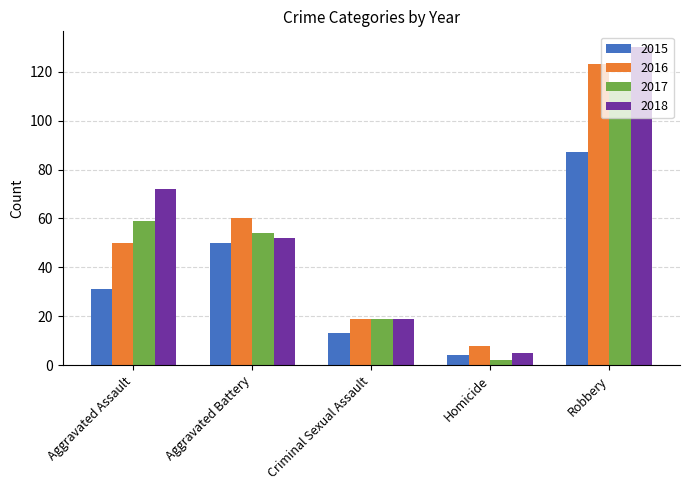

What value does the 2018 series have at Aggravated Battery?

52